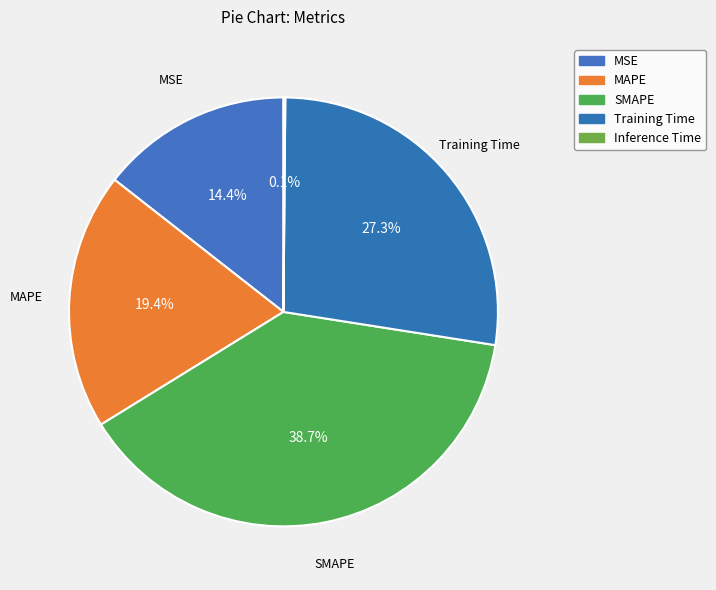

How many segments does this pie chart have?

5